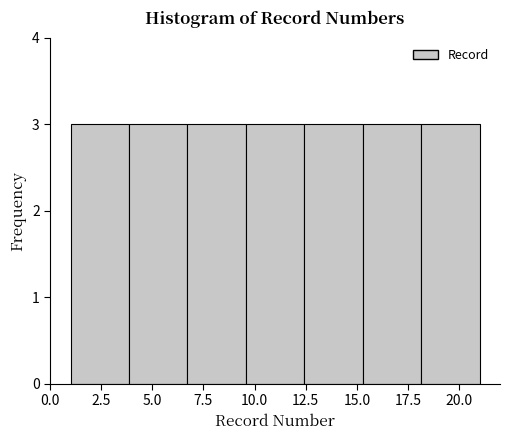

How tall is the bar that spans 12.5 to 15.5 on the x-axis? Neither the bar edges nor the heights are printed on the chart, so give them approximately, as read against the axes.

3